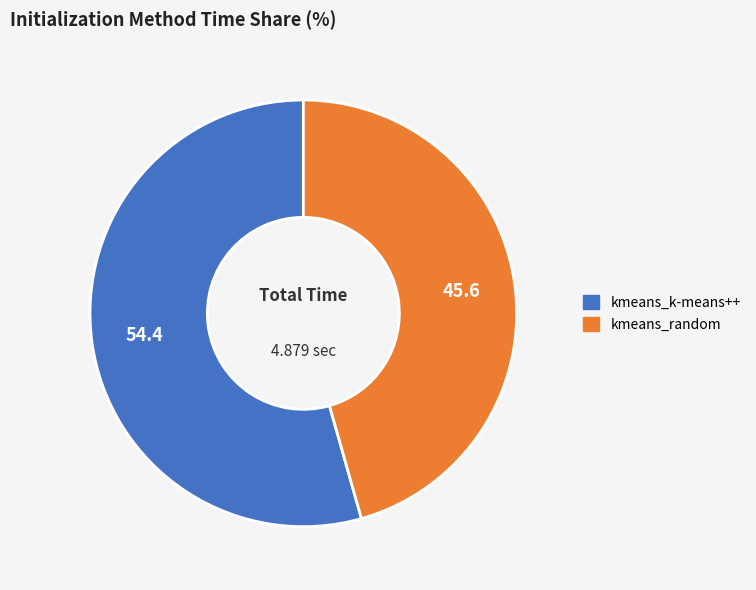

Do kmeans_random and kmeans_k-means++ together represent more than half of the pie?

Yes